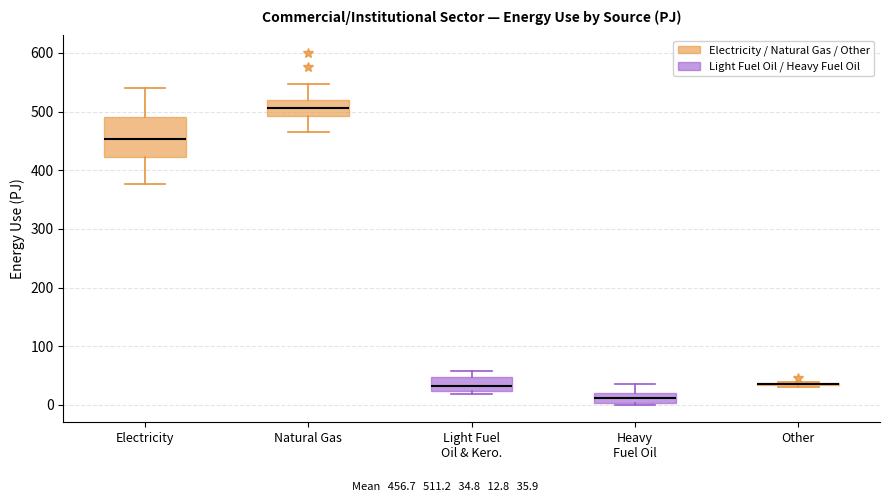

Reading left to right, read every box against the y-axis: the position of its median line, the range the box covers, and the ends of its whiskers. The values are not printed on the chart, so give them approximately, as read against the axis.

Electricity: median 450, box 420 to 490, whiskers 380 to 540
Natural Gas: median 510, box 490 to 520, whiskers 470 to 550
Light Fuel Oil & Kero.: median 30, box 20 to 50, whiskers 20 (just below the box's lower edge) to 60
Heavy Fuel Oil: median 10, box 0 to 20, whiskers 0 to 40
Other: box collapsed to a line at 40, whiskers 30 to 40